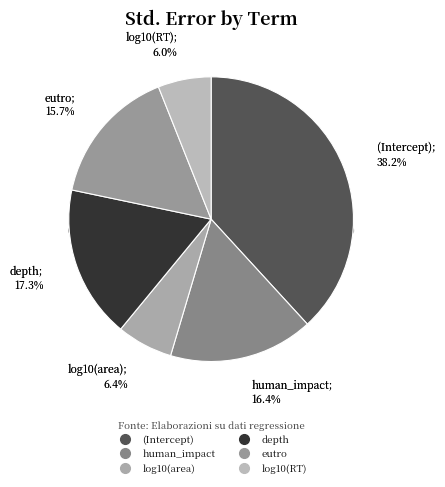

To the nearest percent, what portion does human_impact represent?

16%